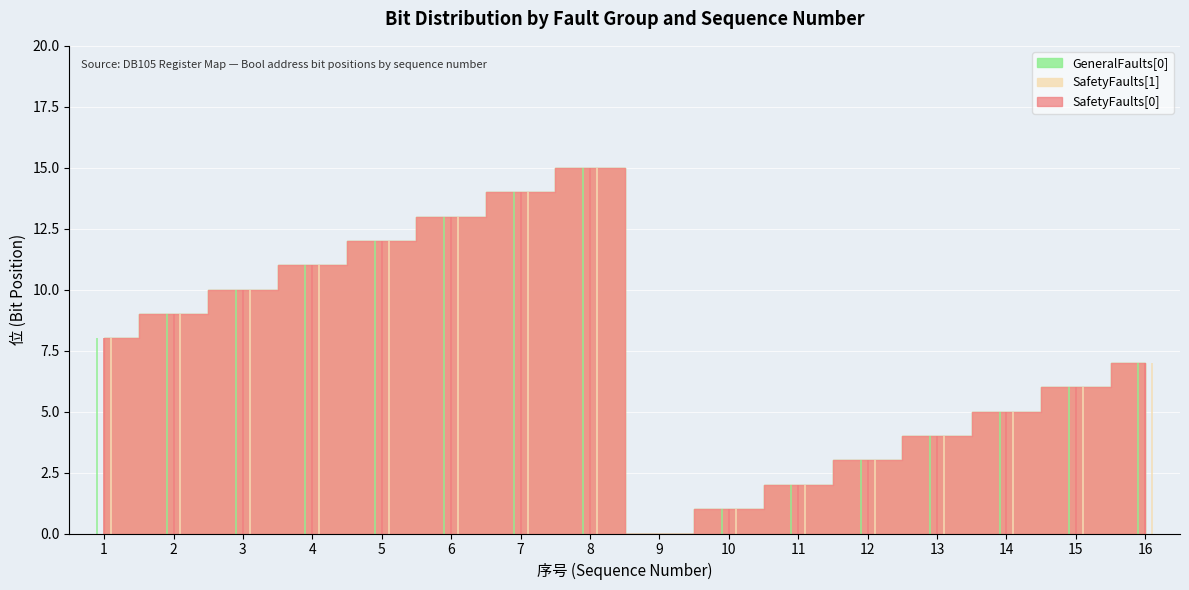

How many positive values does the SafetyFaults[0] series have?

15